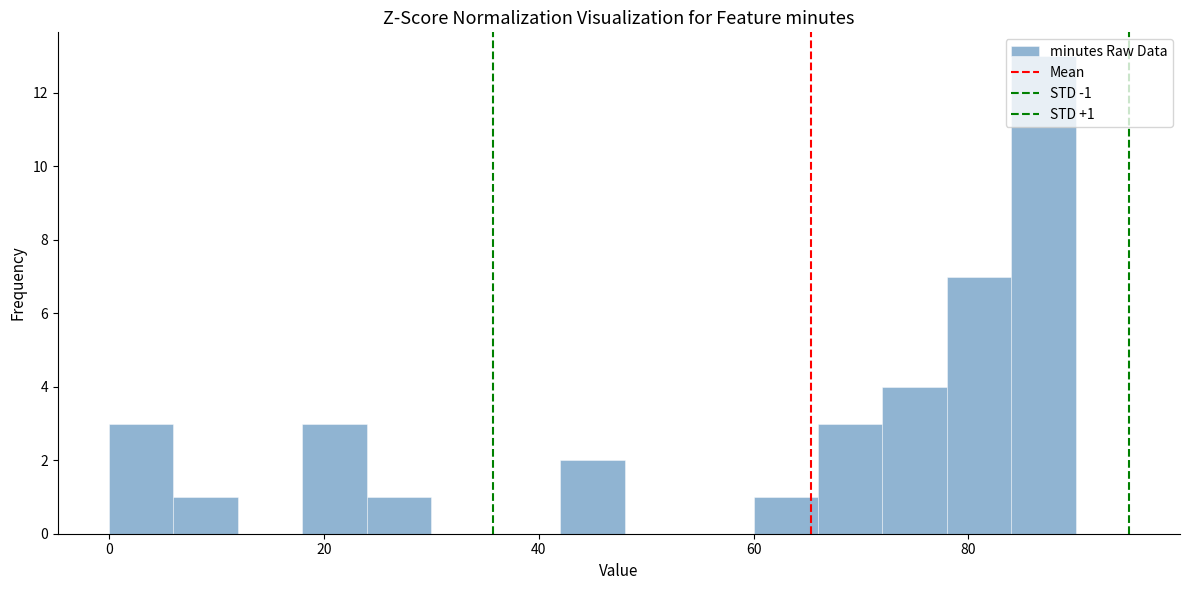

Around what value on the x-axis is the tallest bar? Give the approximate position of its centre, as read against the axis.

88